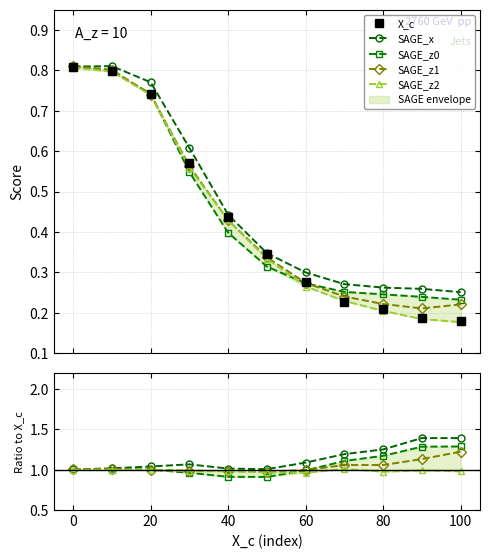

Is this an area chart (filled region under the line)?

No